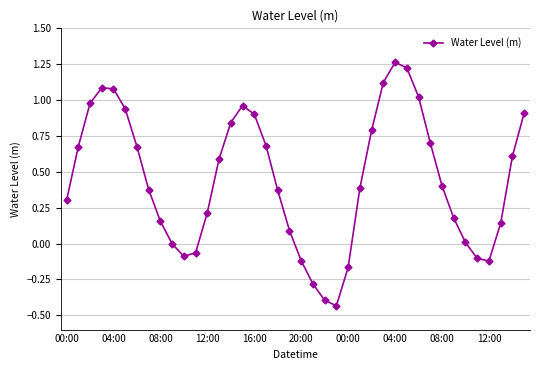

Does the chart have visible grid lines?

Yes